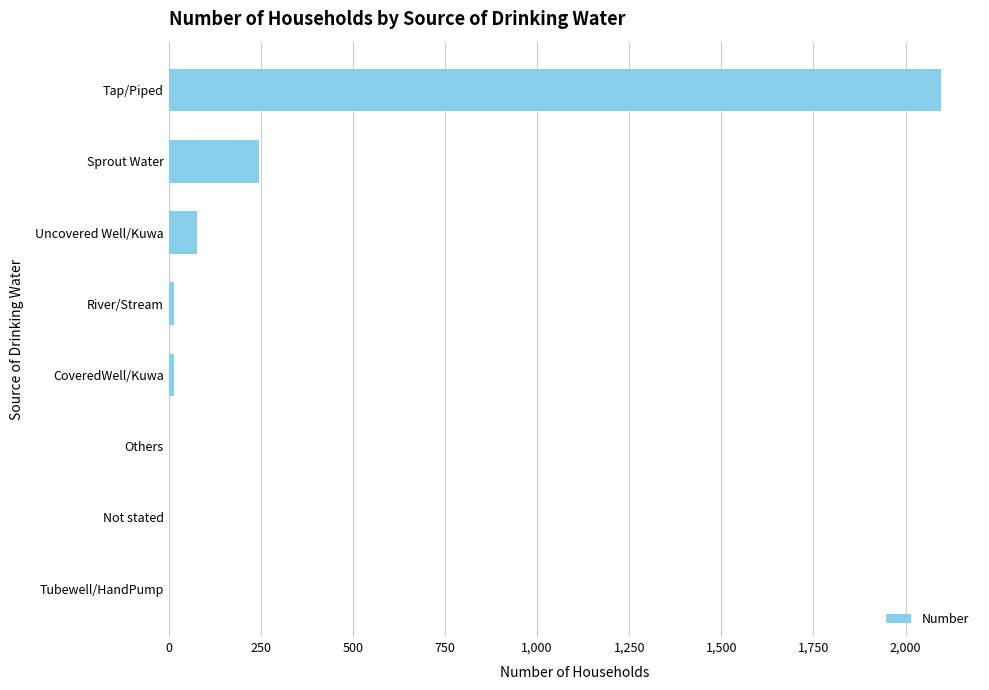

Where is the data nearest to the value 1048?

Sprout Water